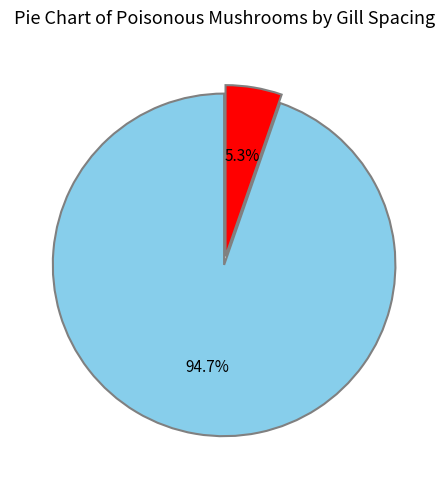

What is the majority slice?

Close